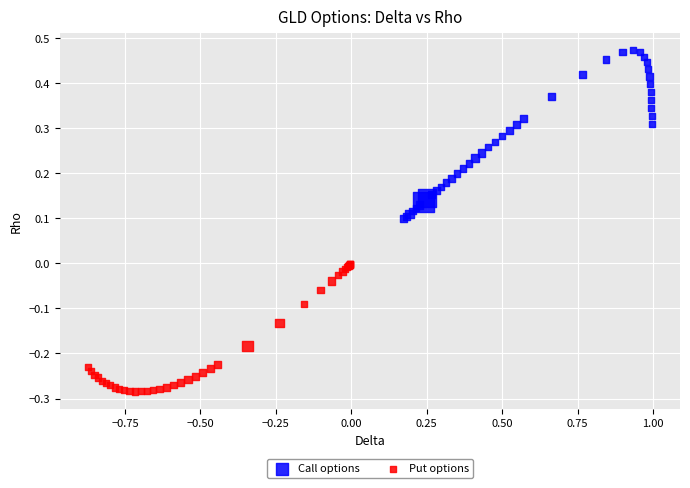

Which series reaches the maximum Y coordinate?

Call options